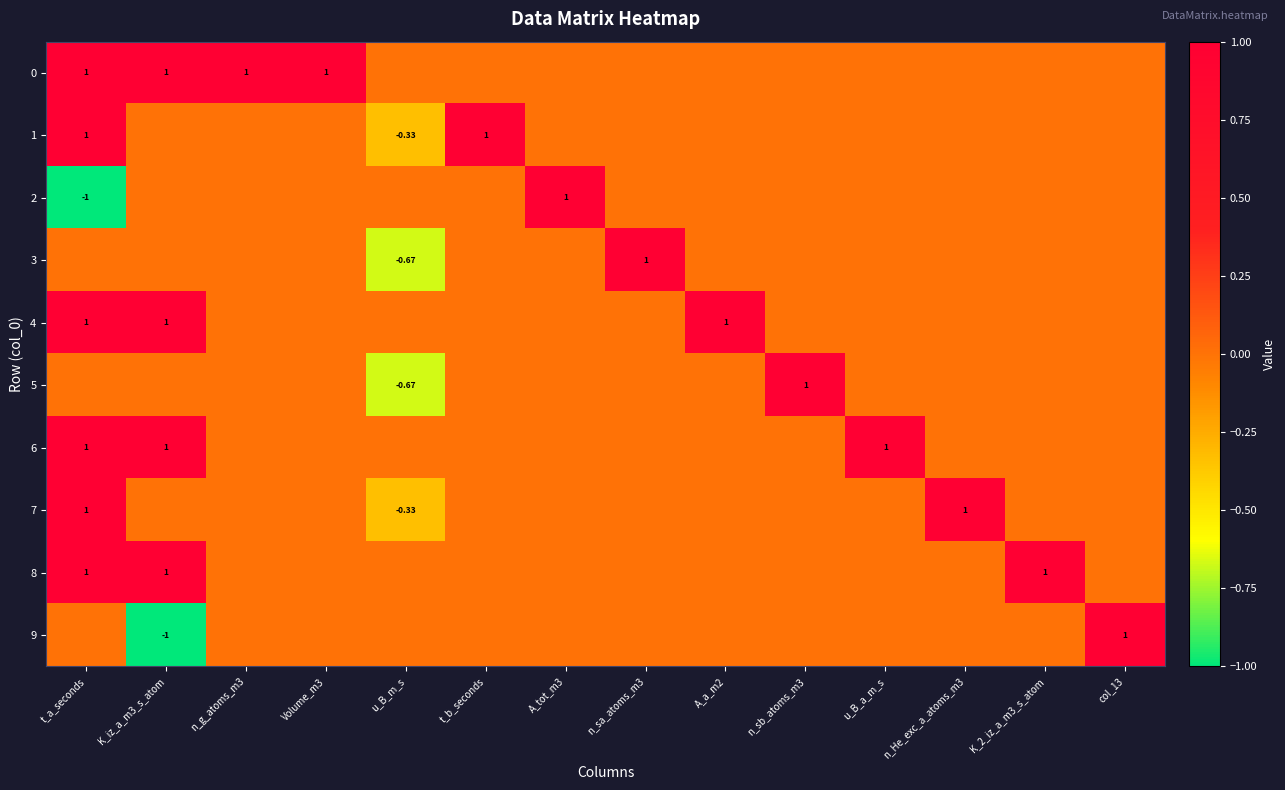

How many 6 values are between 0 and 1?

14